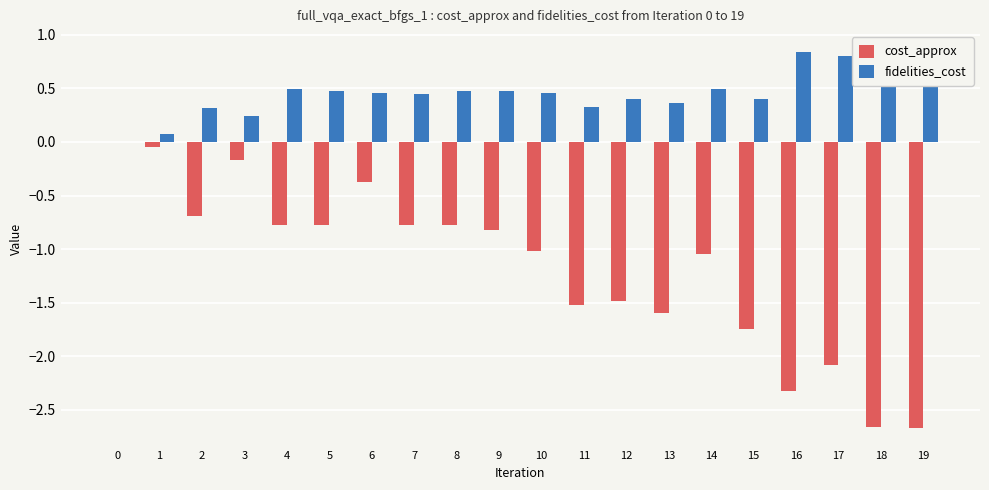

Reading left to right, what are all the values shown in this chart?

cost_approx: 0=-0.0	1=-0.0	2=-0.7	3=-0.2	4=-0.8	5=-0.8	6=-0.4	7=-0.8	8=-0.8	9=-0.8	10=-1.0	11=-1.5	12=-1.5	13=-1.6	14=-1.0	15=-1.7	16=-2.3	17=-2.1	18=-2.7	19=-2.7
fidelities_cost: 0=0.0	1=0.1	2=0.3	3=0.2	4=0.5	5=0.5	6=0.5	7=0.4	8=0.5	9=0.5	10=0.5	11=0.3	12=0.4	13=0.4	14=0.5	15=0.4	16=0.8	17=0.8	18=0.9	19=0.9